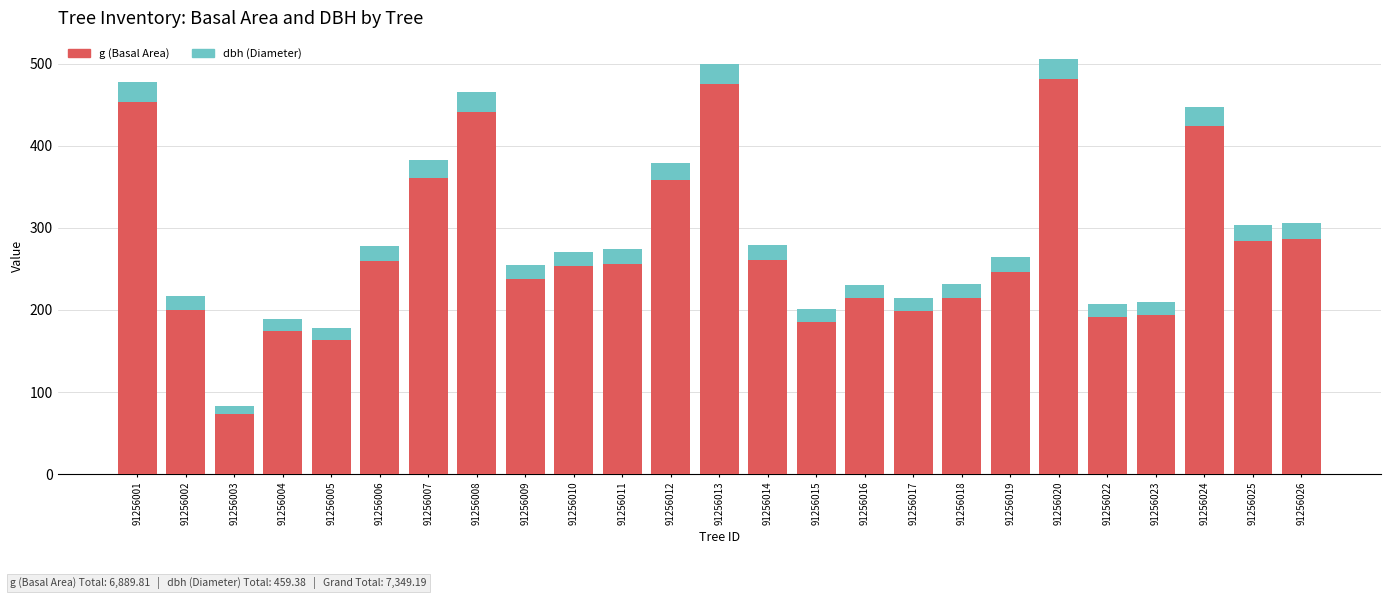

True or false: g (Basal Area) has a value of 81.5 at 91256004.

False